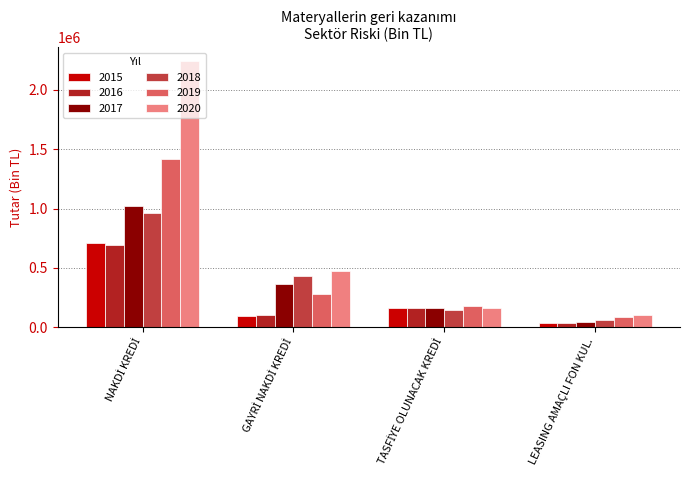

What is the difference between the maximum and second lowest values in the 2015 series?

614316.9